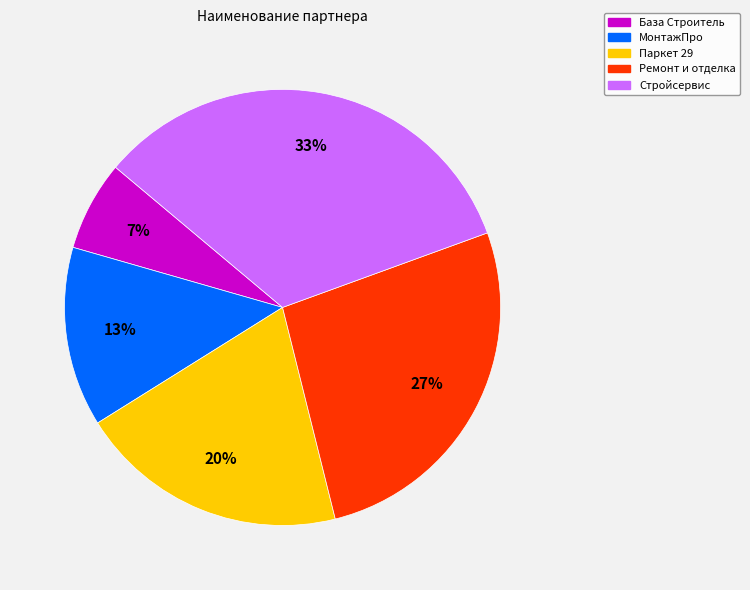

Do База Строитель and МонтажПро together represent more than half of the pie?

No